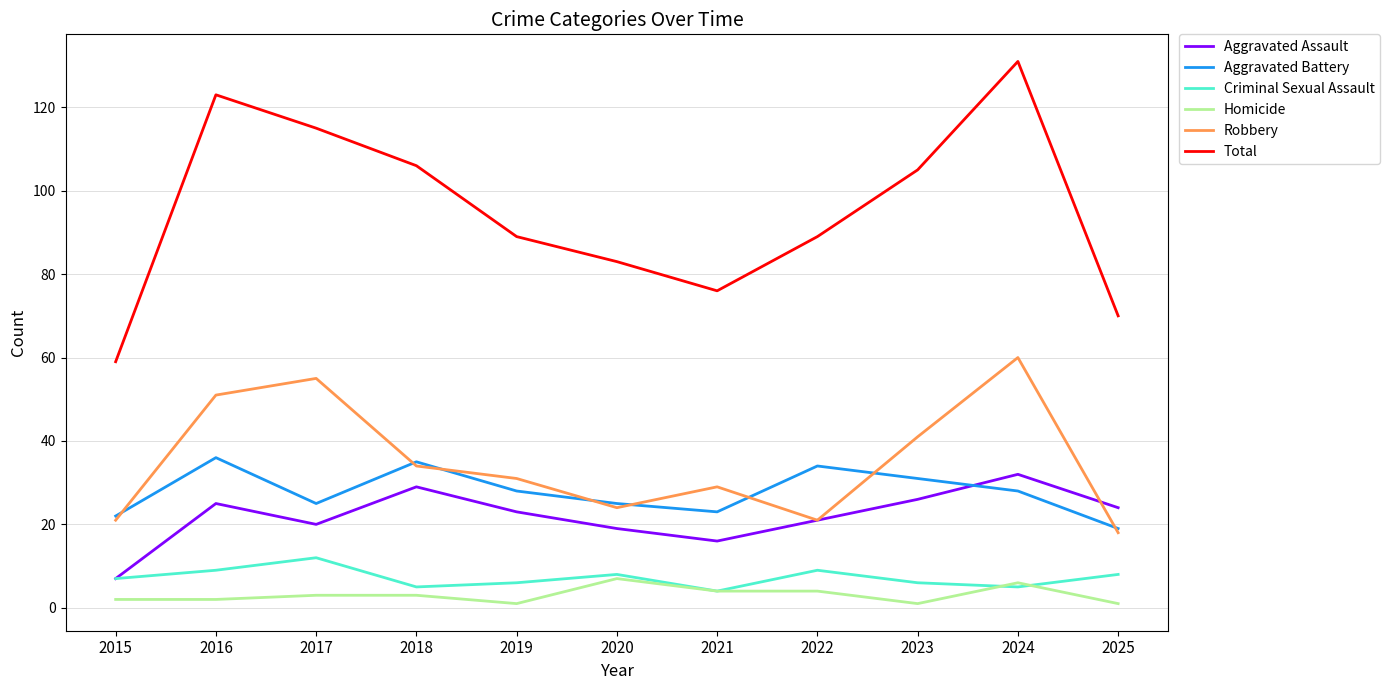

What is the sum of the Total values at 2021 and 2023?

181